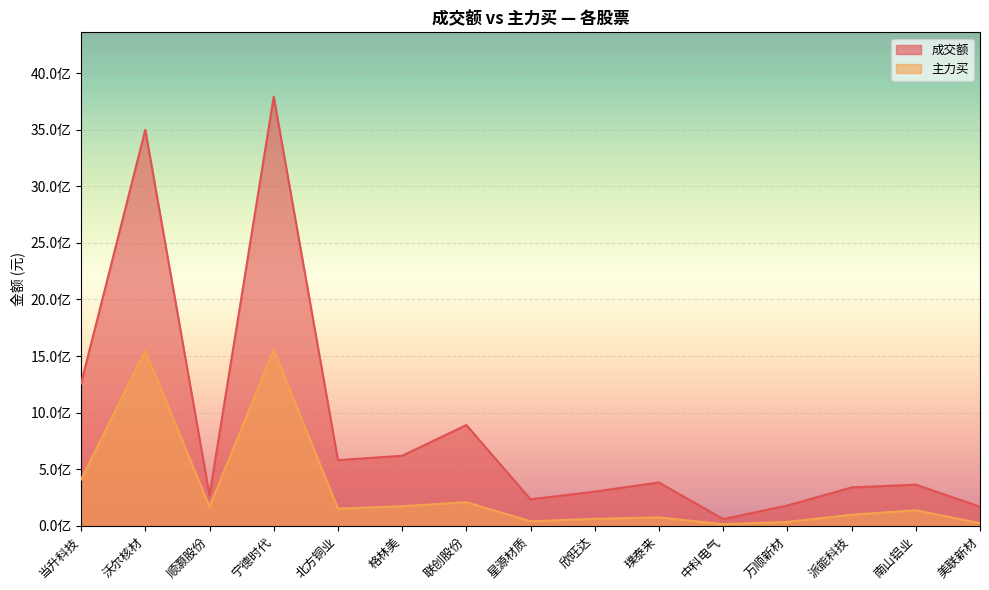

Which series has the widest spread of values?

成交额